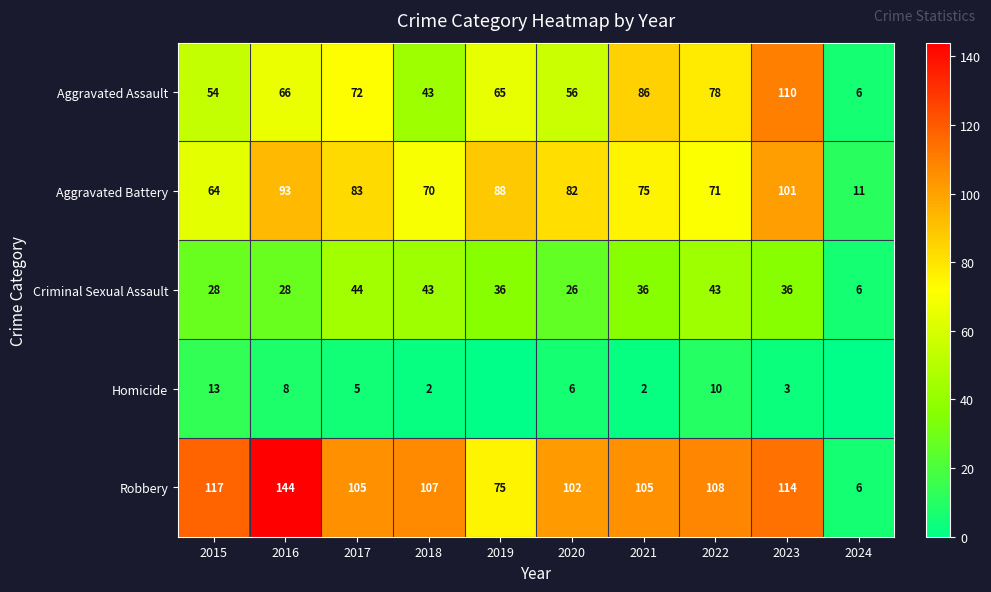

How many data points does each series have?

10